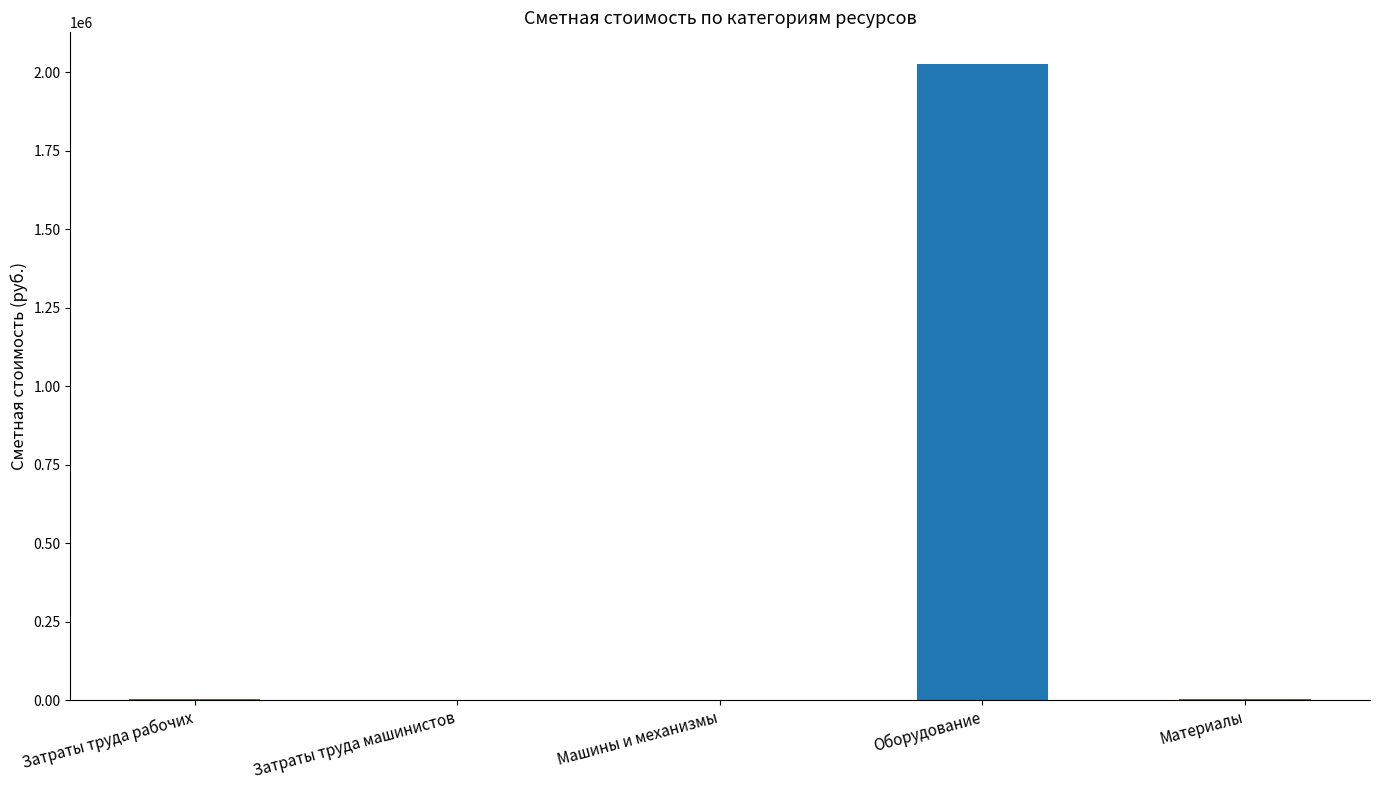

What is the maximum value shown in the chart?

2025891.1